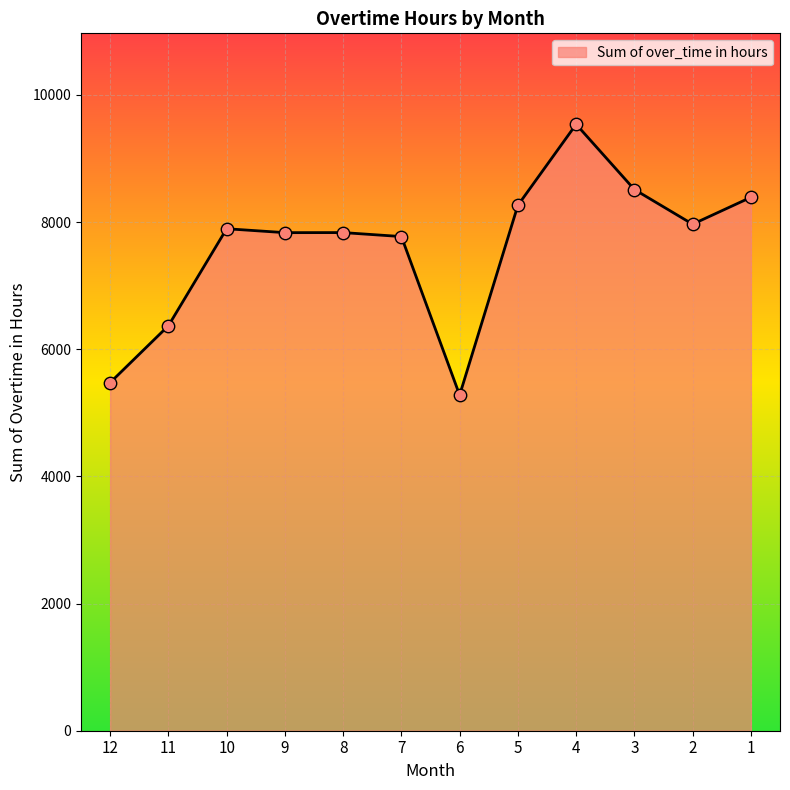

Approximately how many times larger is the value at 10 compared to 1?

0.9